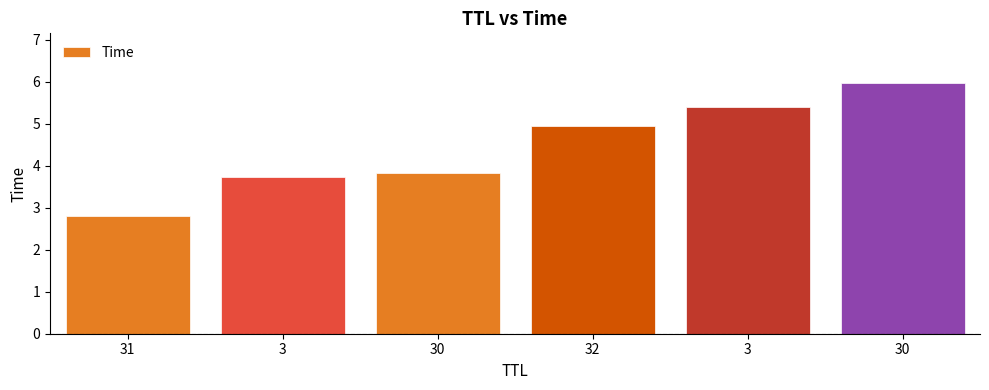

How many data points does each series have?

6